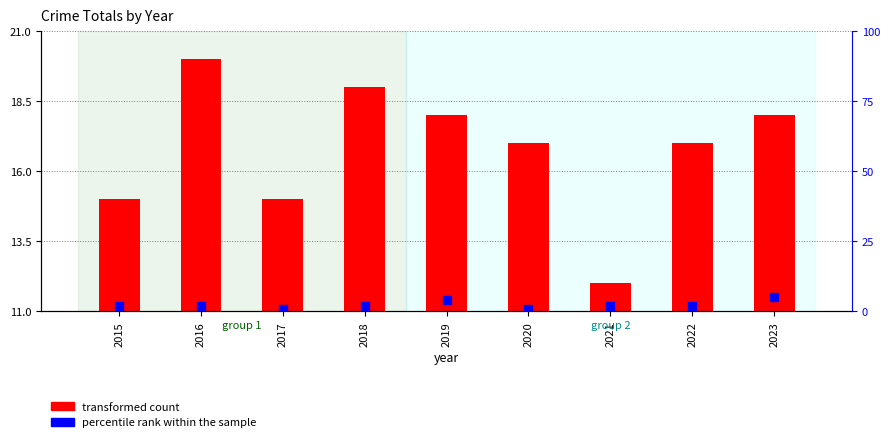

At how many categories does at least one series exceed 6?

9